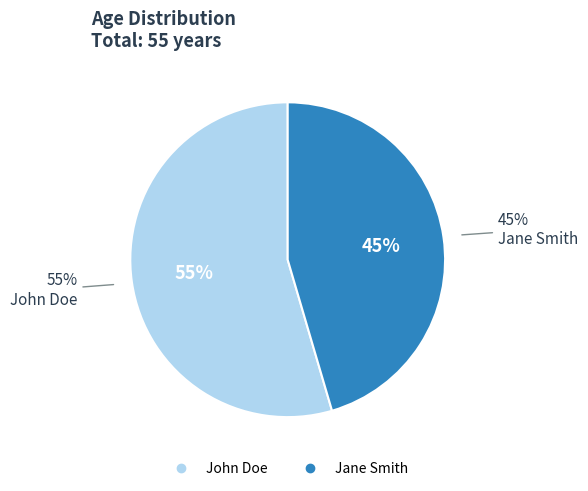

Approximately how many times larger is the value at John Doe compared to Jane Smith?

1.2